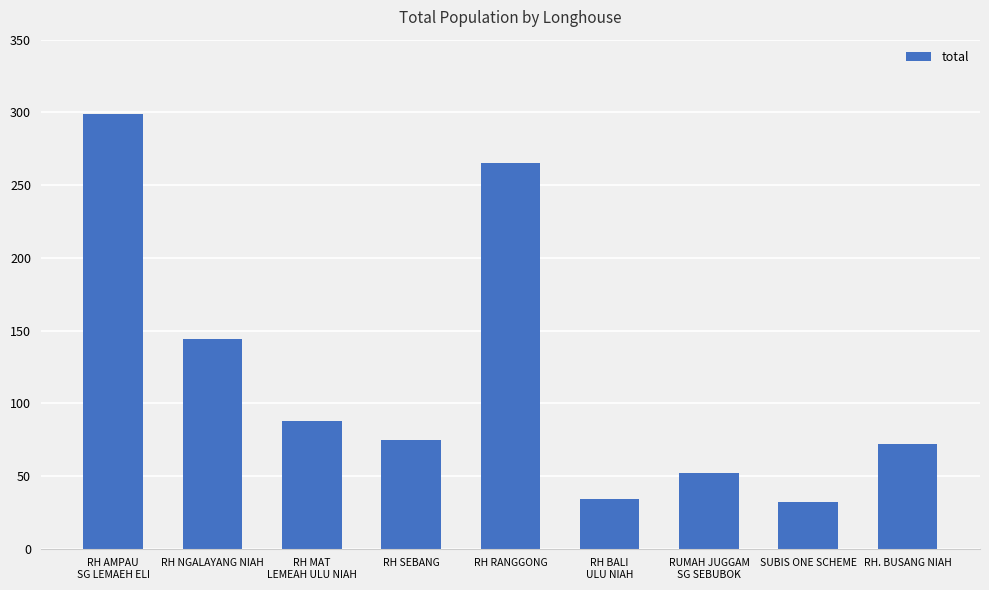

Where is the data nearest to the value 165?

RH NGALAYANG NIAH